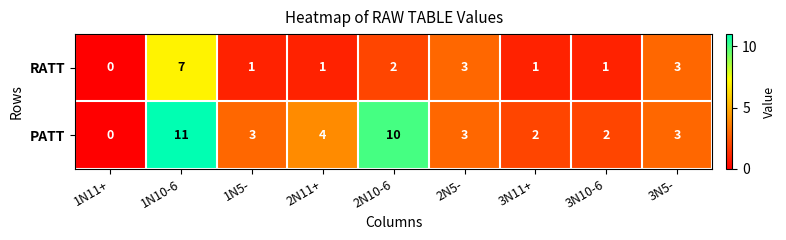

How many series are shown in this chart?

2